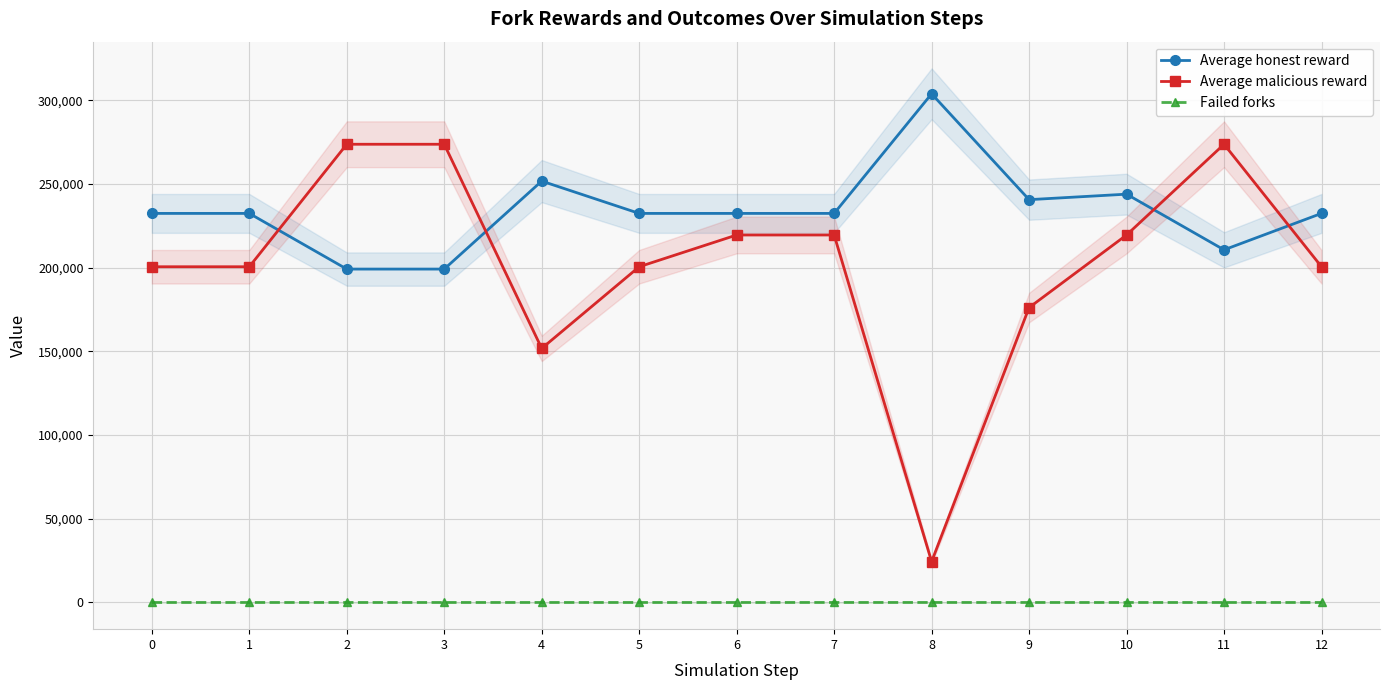

Is it true that Failed forks equals 8.0 at 8?

True